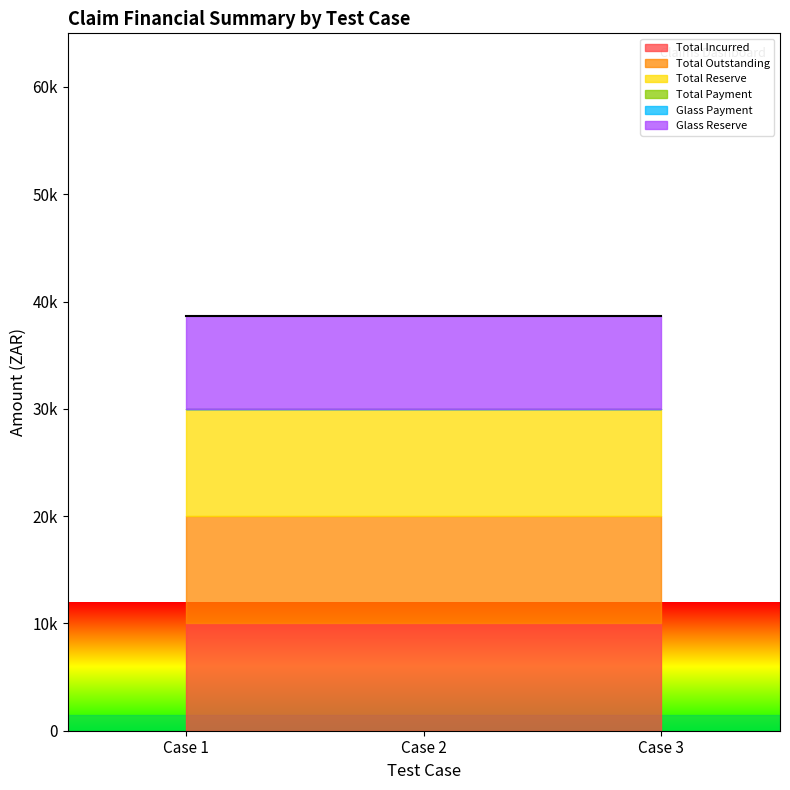

What is the sum of the Total Outstanding values at Case 2 and Case 3?

20000.0